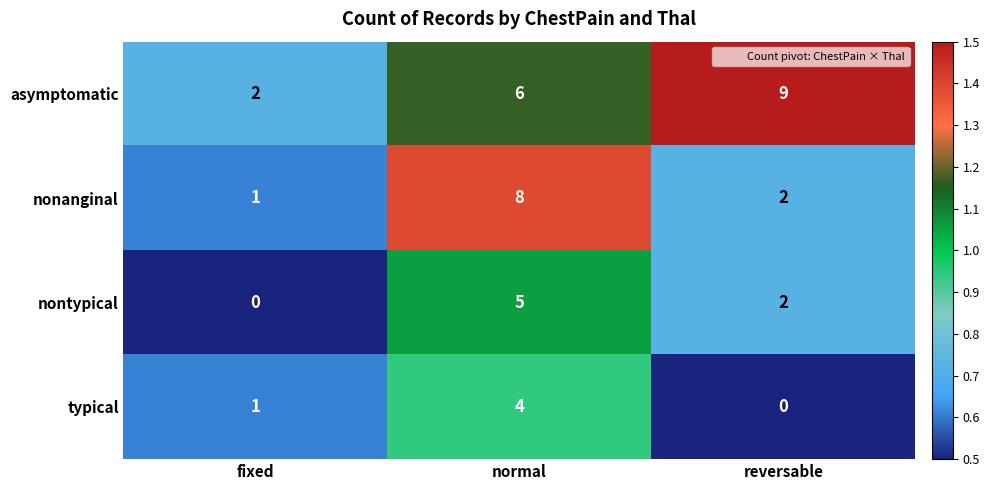

Count the number of data series in this chart.

4